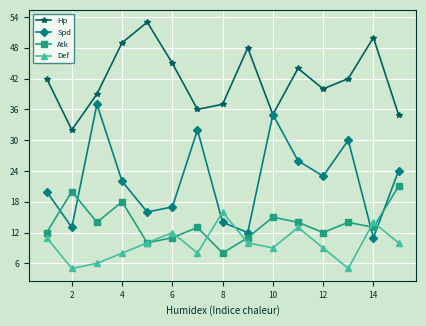

What is the maximum value for Def?

16